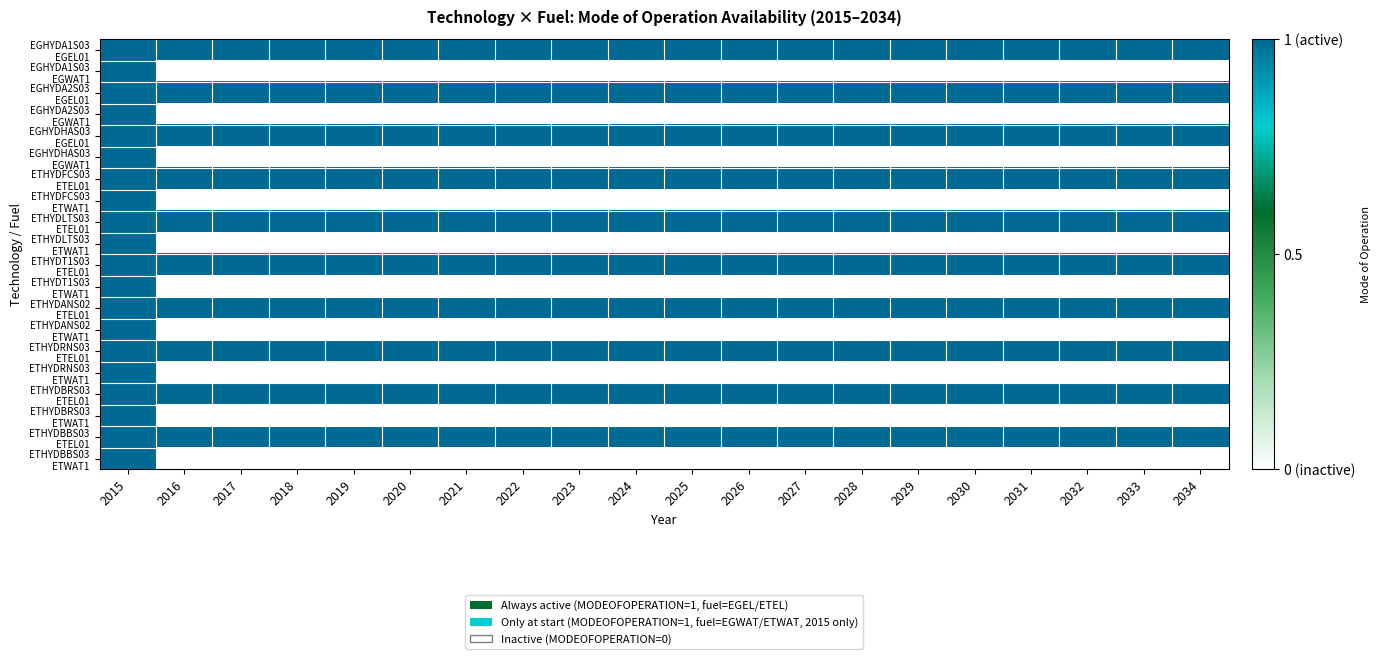

At how many categories does at least one series exceed 0?

20